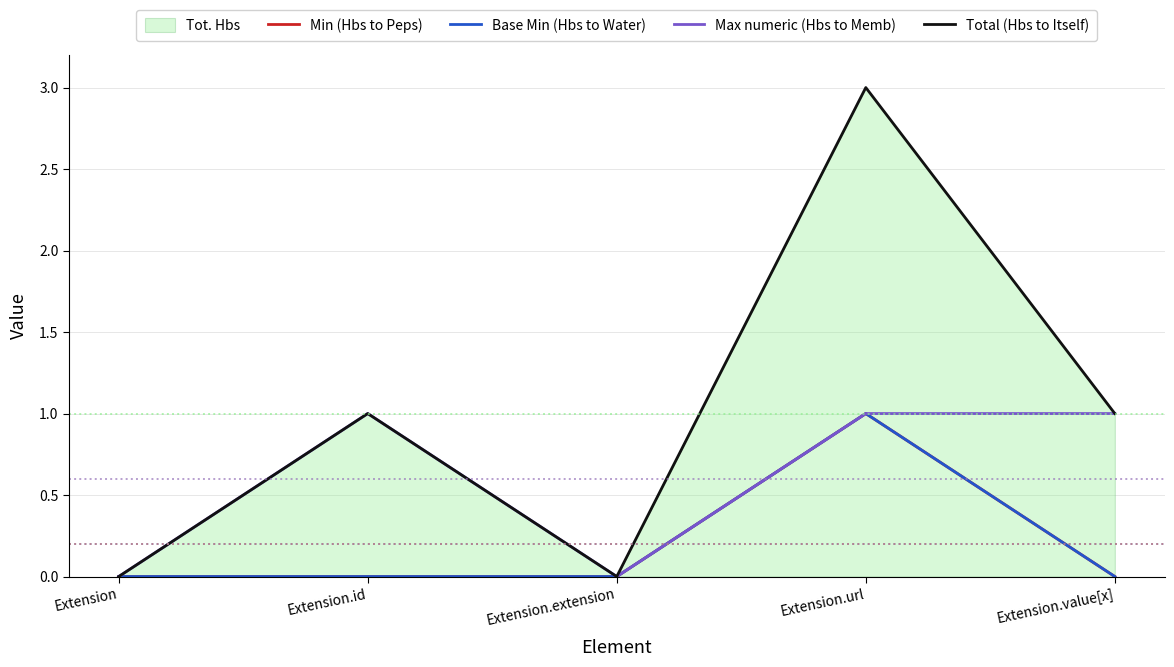

True or false: Max numeric (Hbs to Memb) and Base Min (Hbs to Water) intersect in this chart.

False